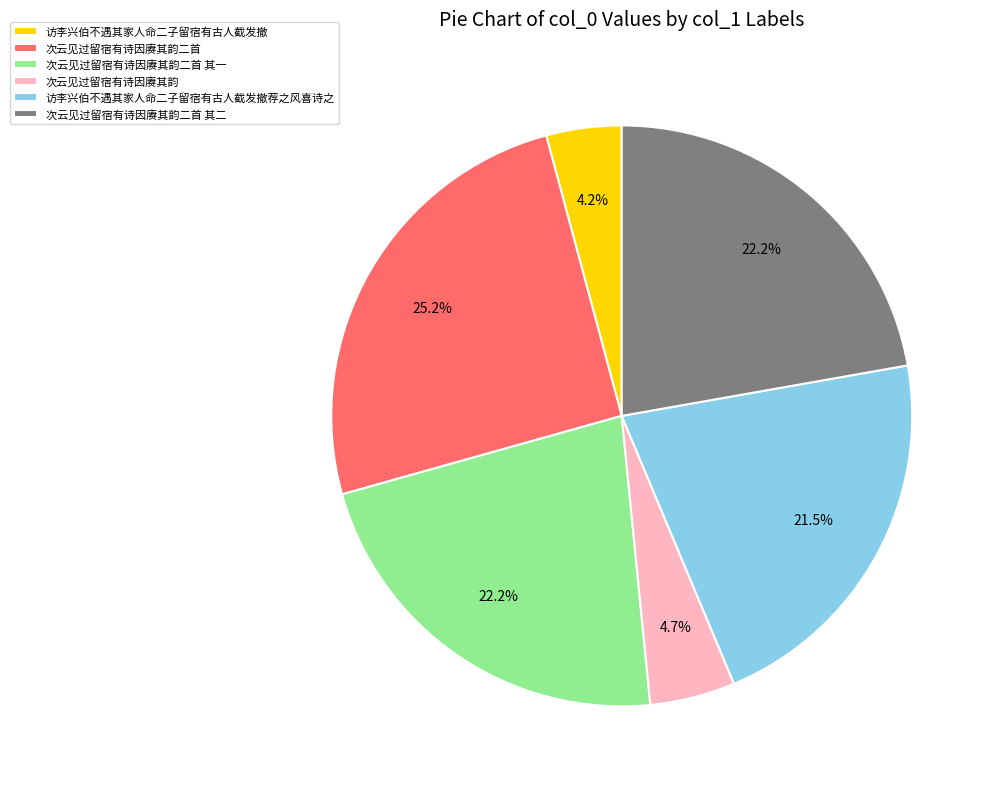

How many slices are in this pie chart?

6